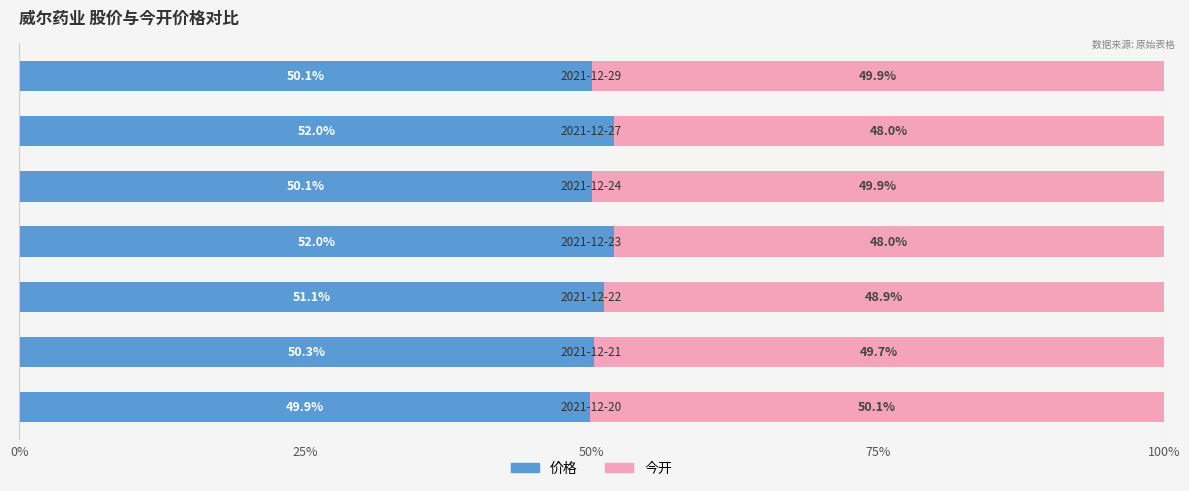

What is the lowest value of the 价格 series?

49.9